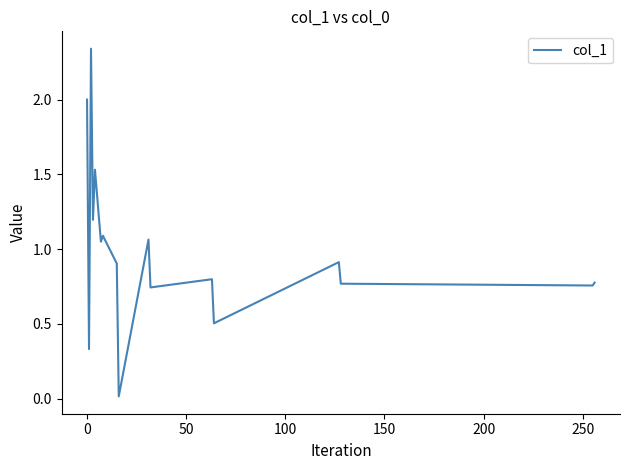

Does the chart display data point markers on the line(s)?

No